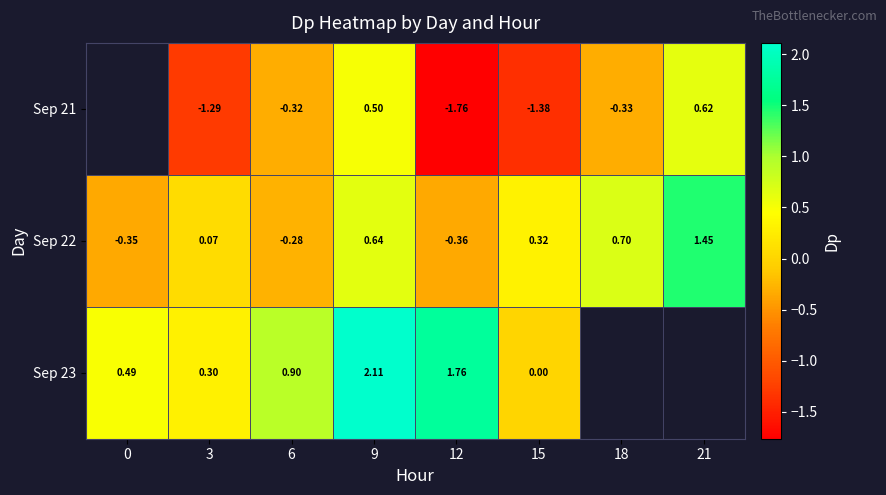

Rank the series by their maximum value, from lowest to highest.

Sep 21, Sep 22, Sep 23